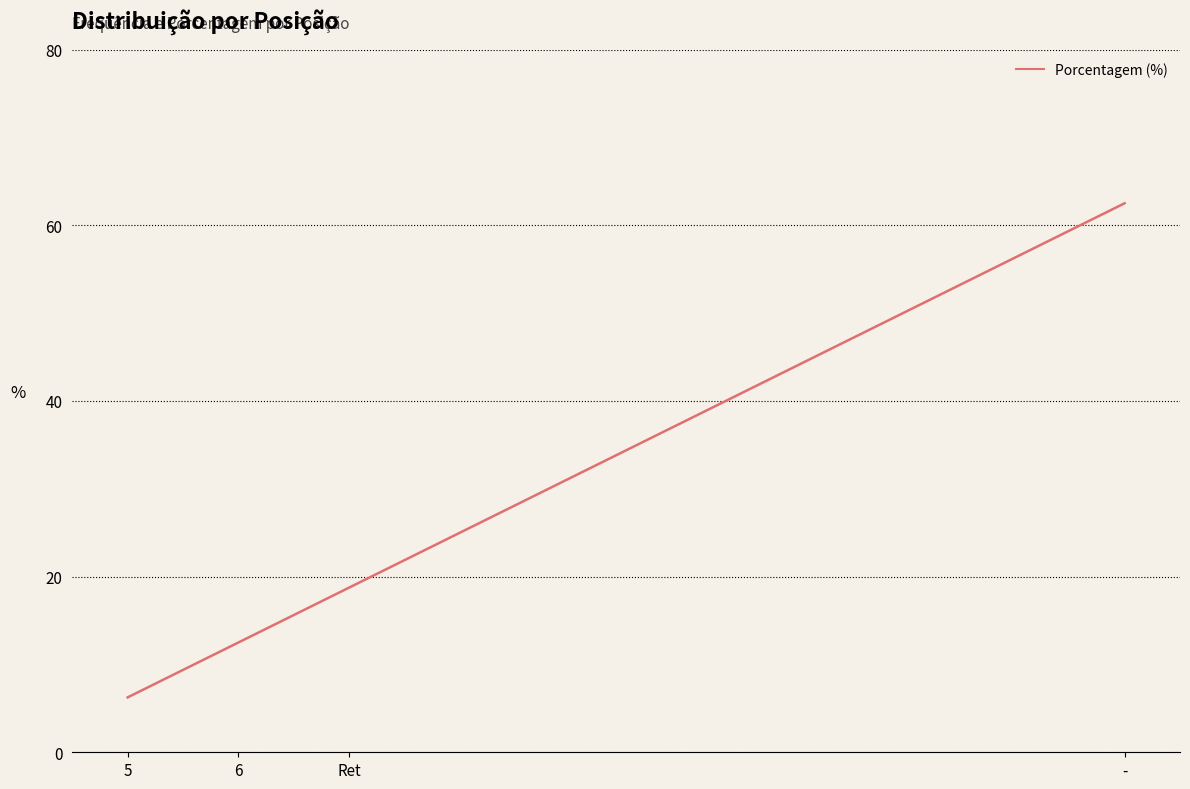

What is the smallest value displayed?

6.2